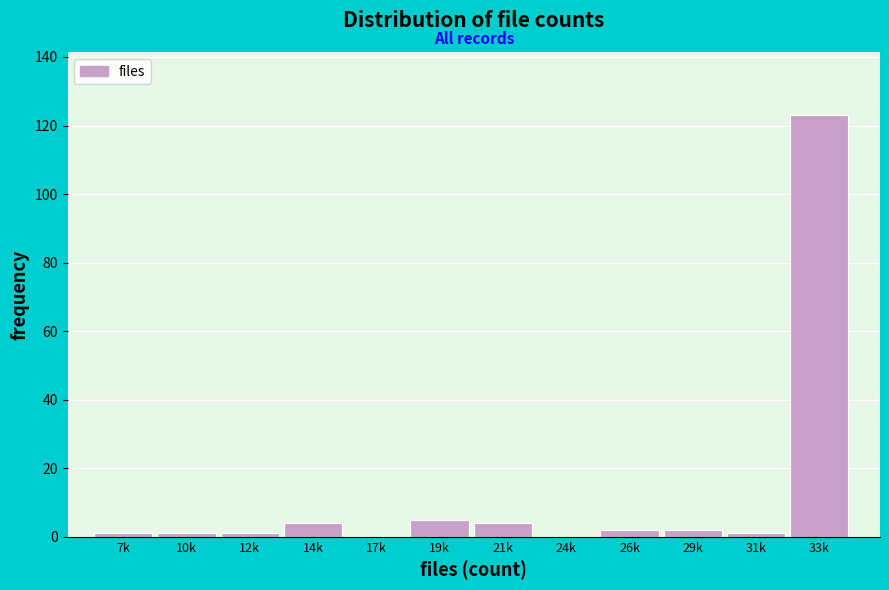

Reading left to right, what are all the values shown in this chart?

7k=1	10k=1	12k=1	14k=4	17k=0	19k=5	21k=4	24k=0	26k=2	29k=2	31k=1	33k=123